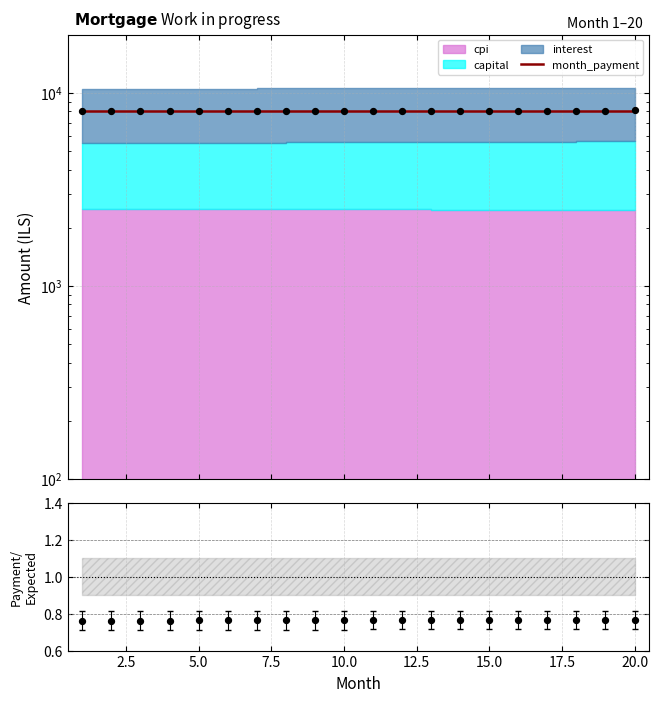

At which category is the sum across all series the highest?

20.0